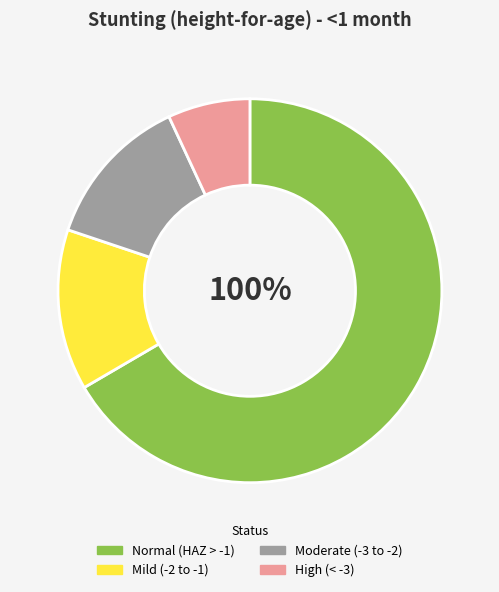

Is Normal (HAZ-score > -1) the majority of the pie?

Yes